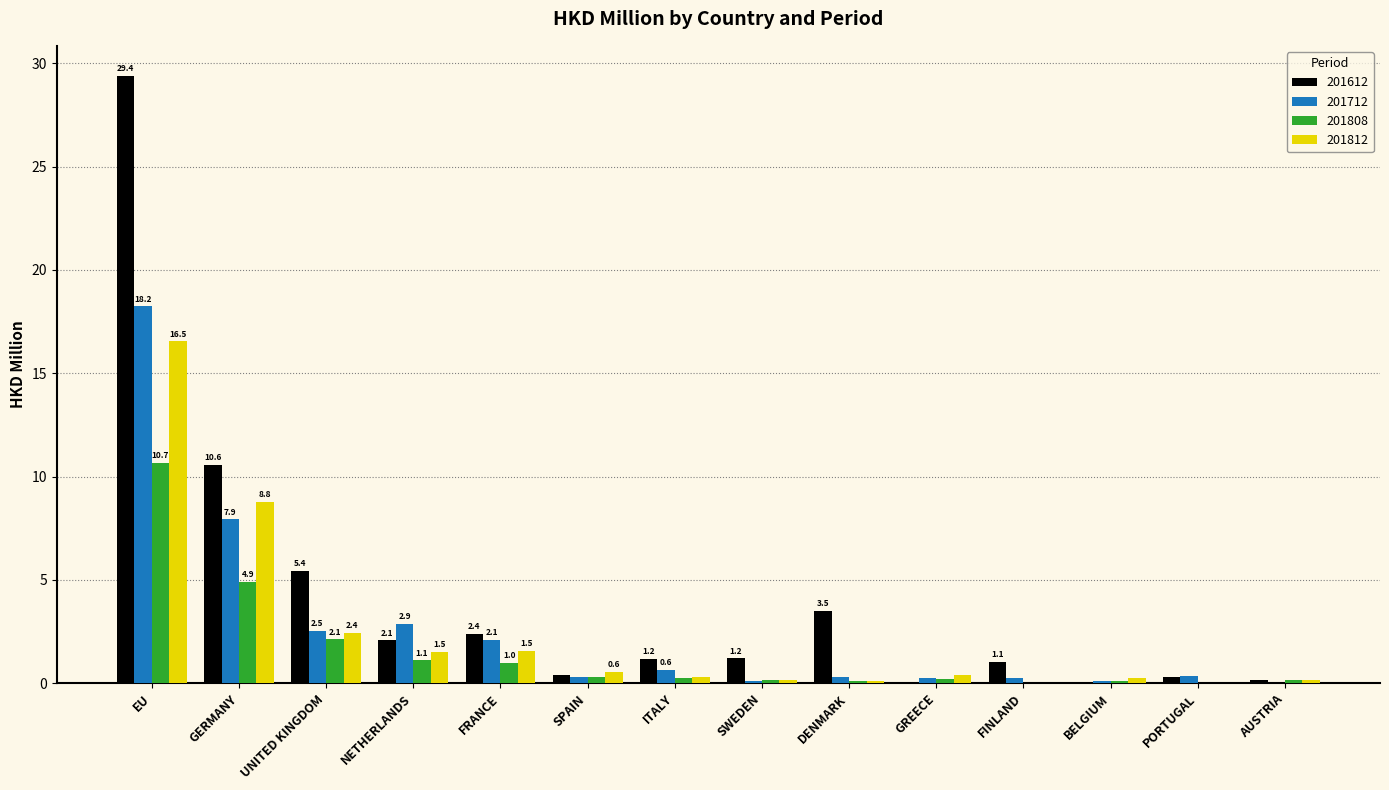

Is the value of 201712 at SPAIN greater than the value of 201812 at FINLAND?

Yes